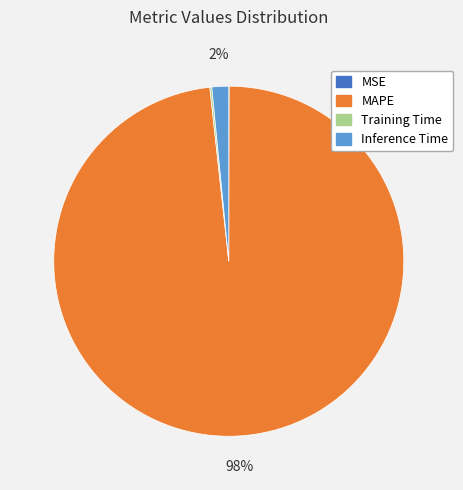

True or false: Inference Time accounts for 2% of the total.

True